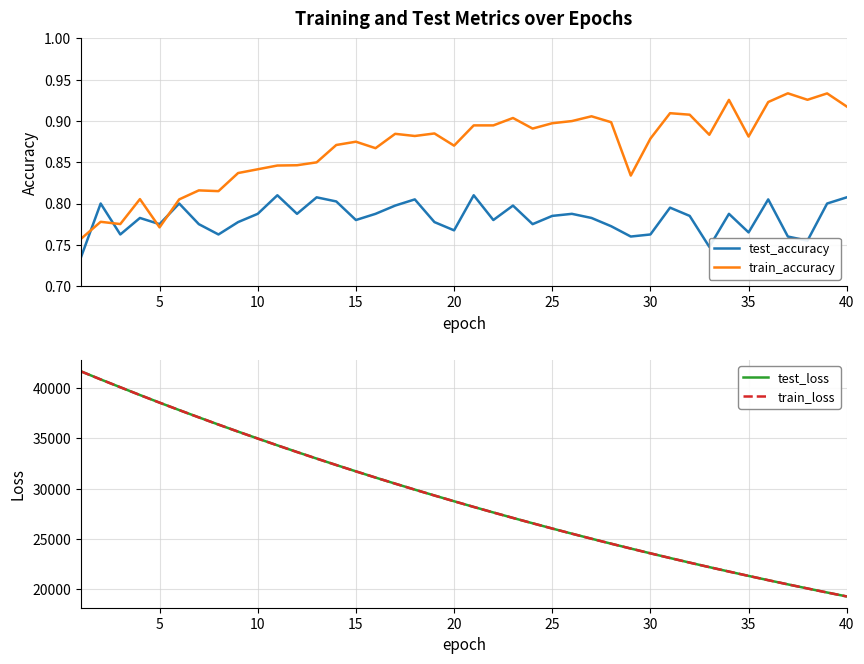

How many lines are shown in the chart?

4